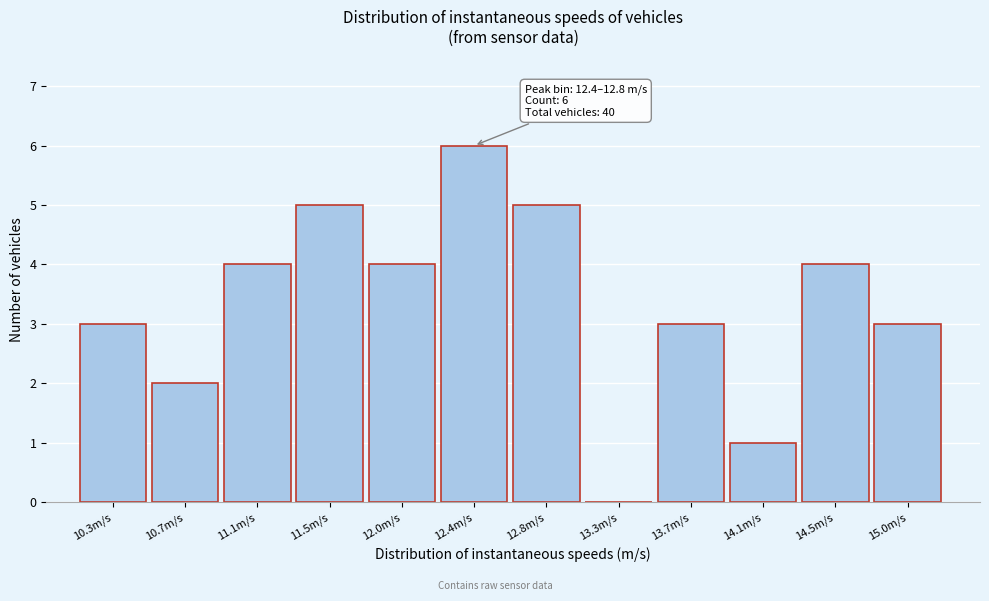

Reading left to right, list all the values displayed in this chart.

10.3m/s=3	10.7m/s=2	11.1m/s=4	11.5m/s=5	12.0m/s=4	12.4m/s=6	12.8m/s=5	13.3m/s=0	13.7m/s=3	14.1m/s=1	14.5m/s=4	15.0m/s=3